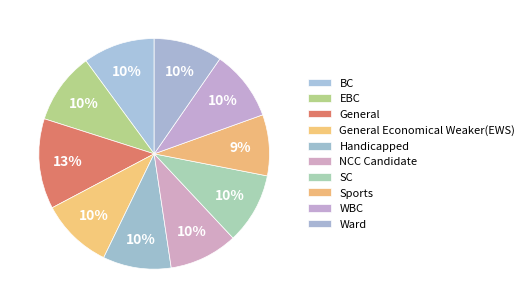

What percentage do EBC and WBC together represent?

19.9%